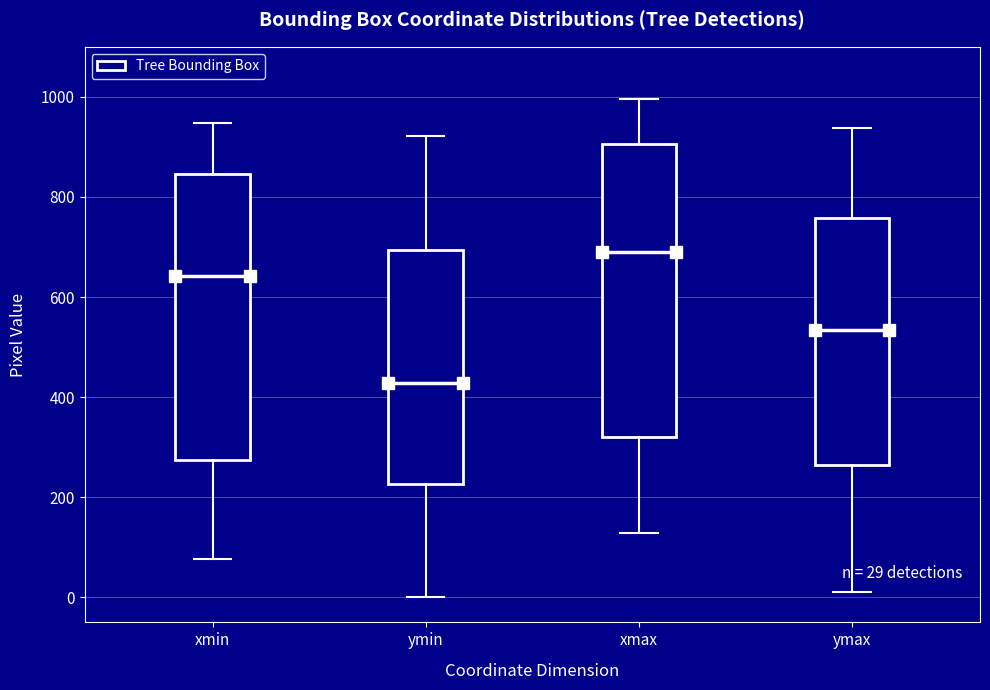

Which box has the highest median line?

xmax